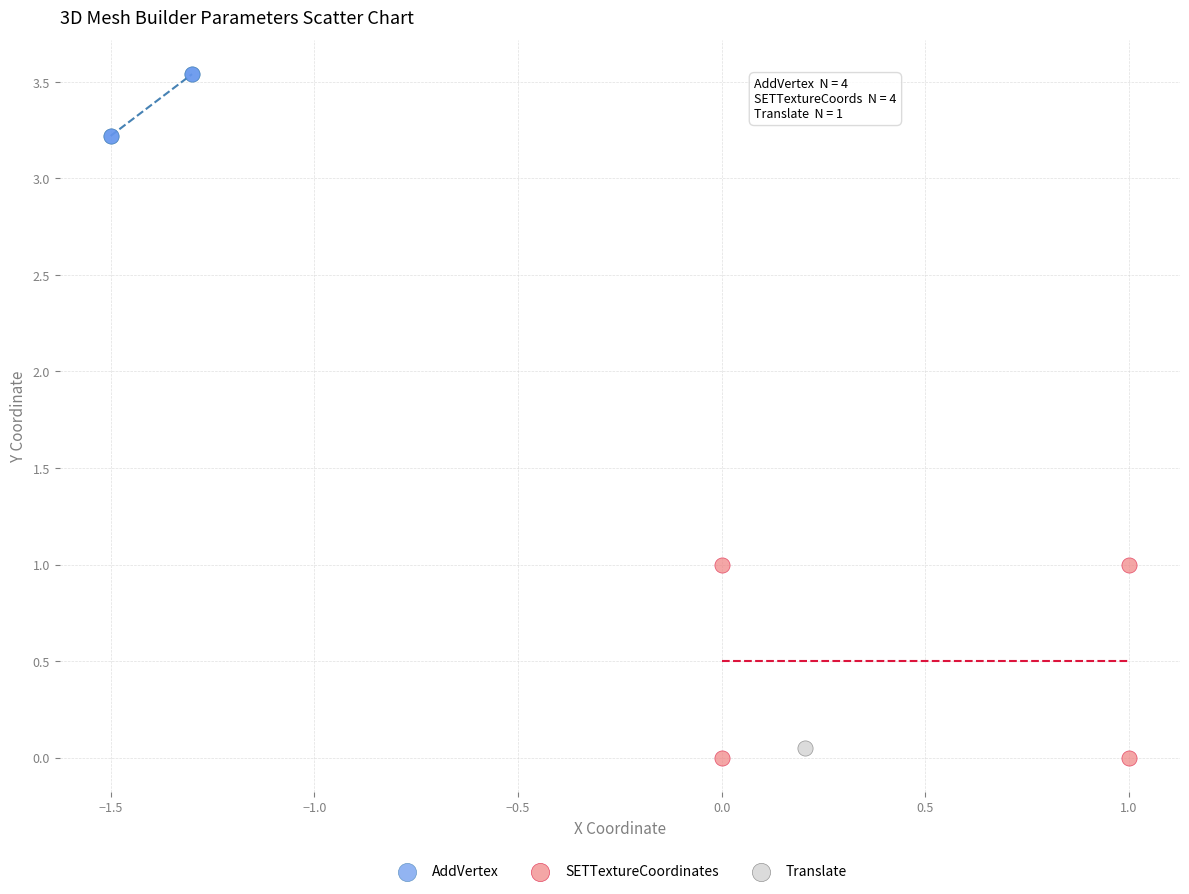

What are all the series names shown in the legend?

AddVertex, SETTextureCoordinates, Translate